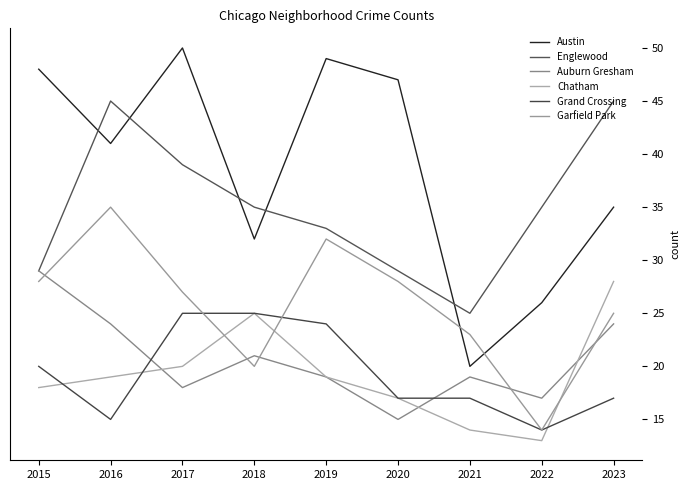

At which label does Auburn Gresham first exceed 19?

2015